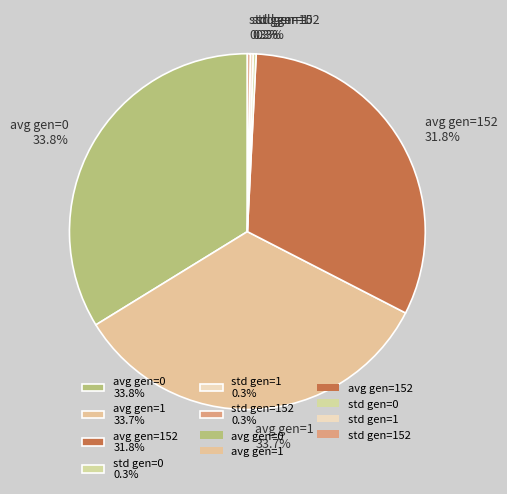

Does avg gen=0 33.8% account for over 50% of the chart?

No